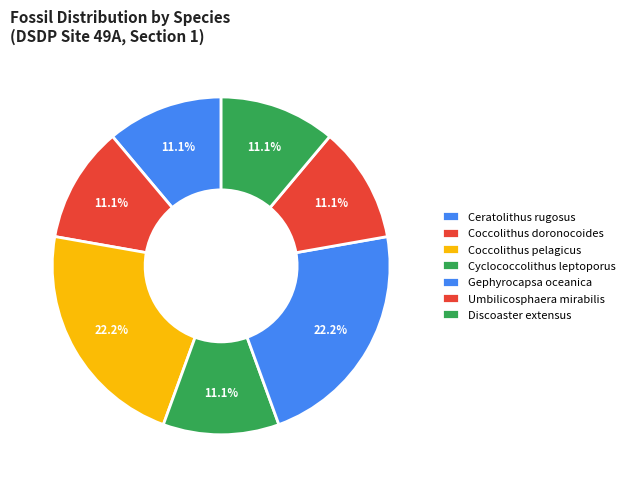

Count the number of slices in the pie.

7